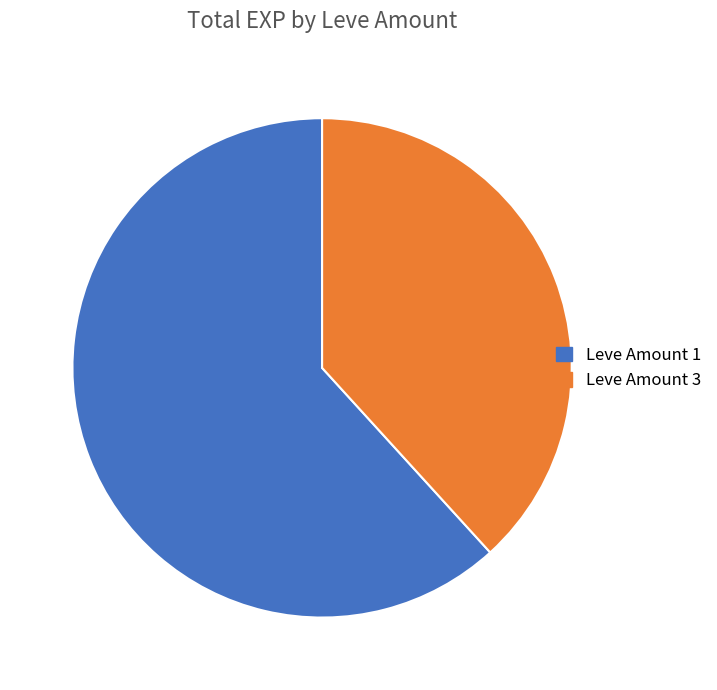

How many segments does this pie chart have?

2